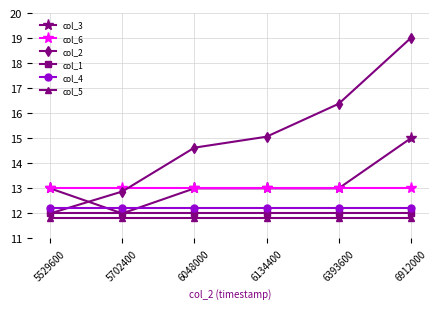

How many lines are shown in the chart?

6